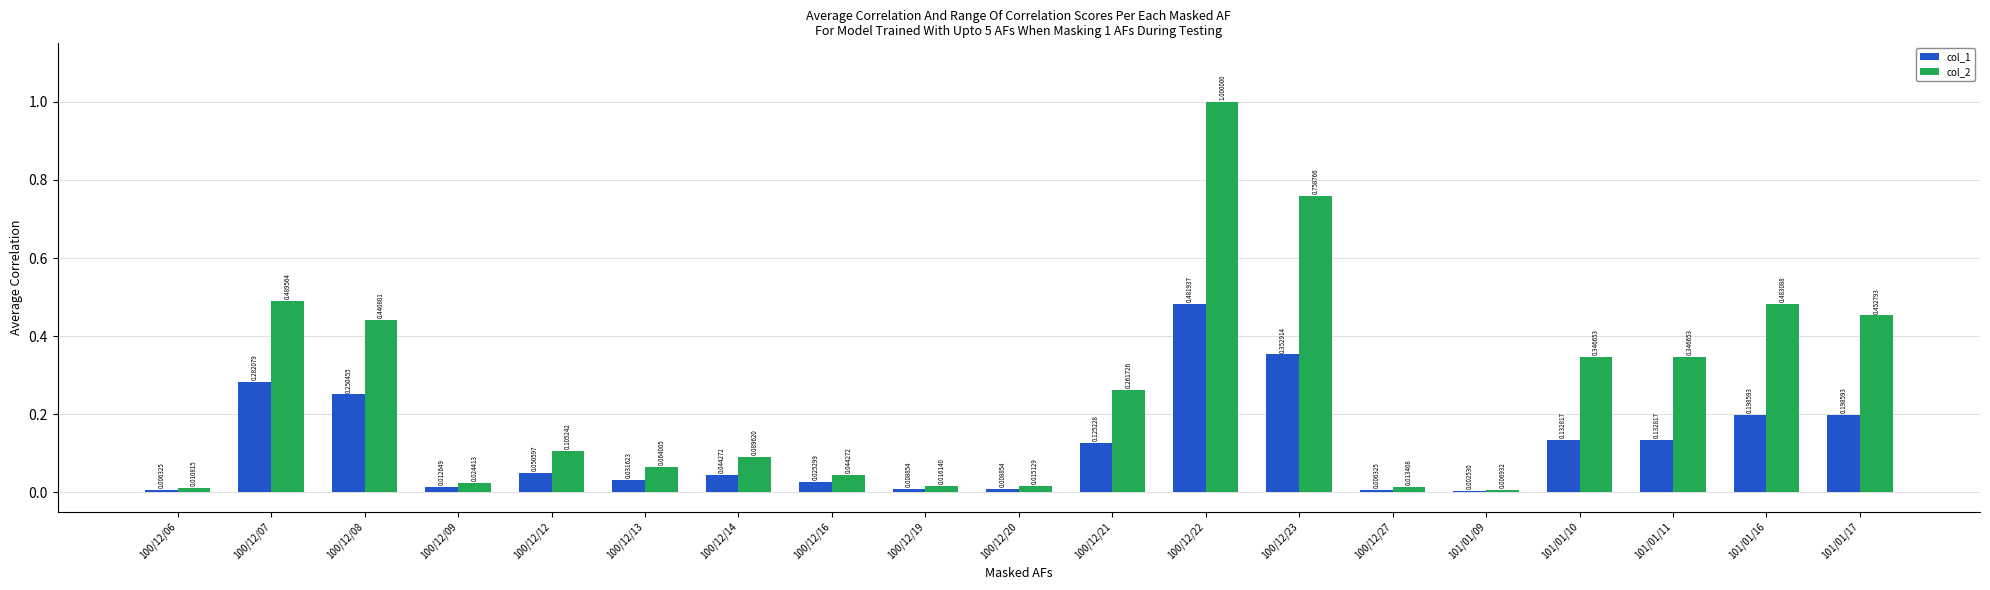

What is the greatest value displayed?

1.0